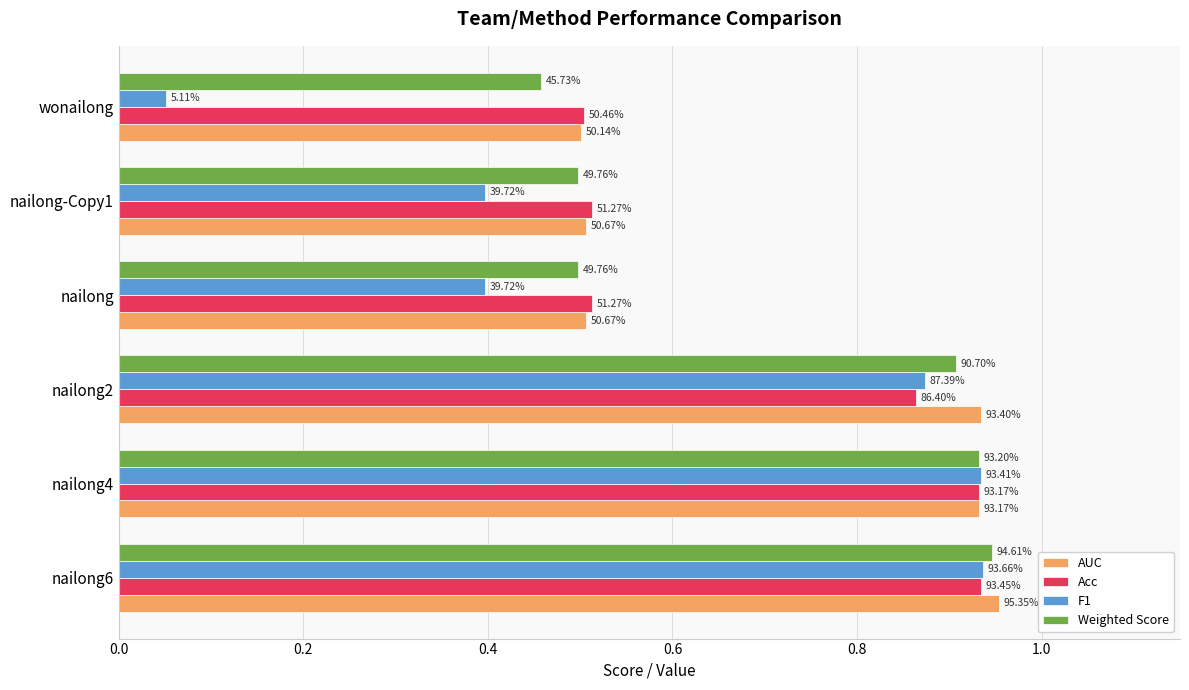

What are all the series names shown in the legend?

AUC, Acc, F1, Weighted Score